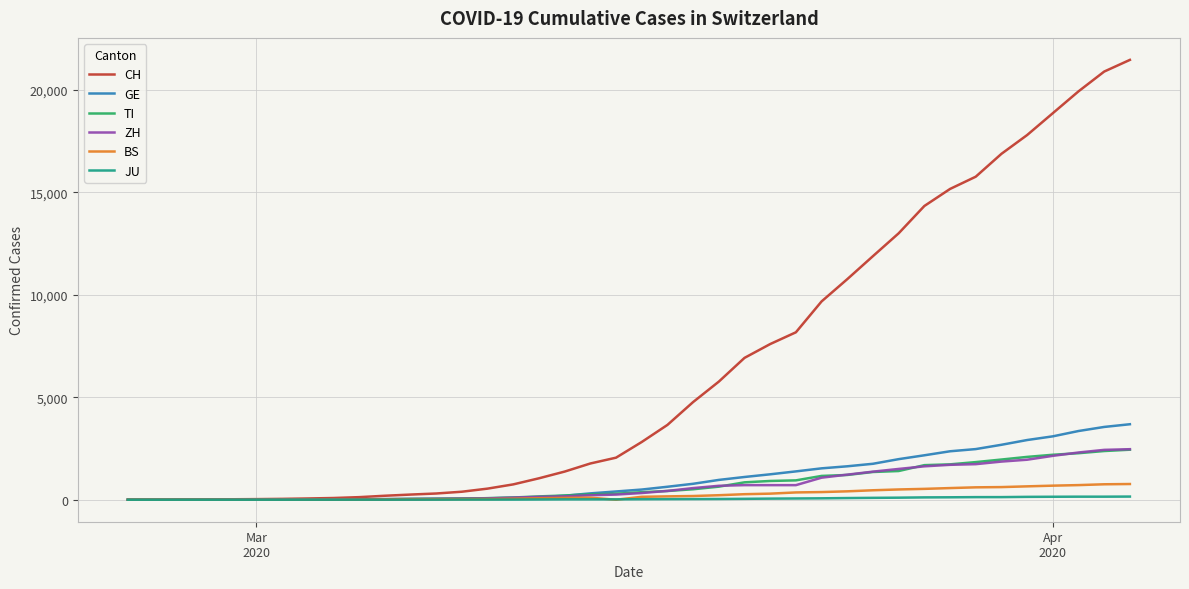

Which series has the largest range (max minus min)?

CH